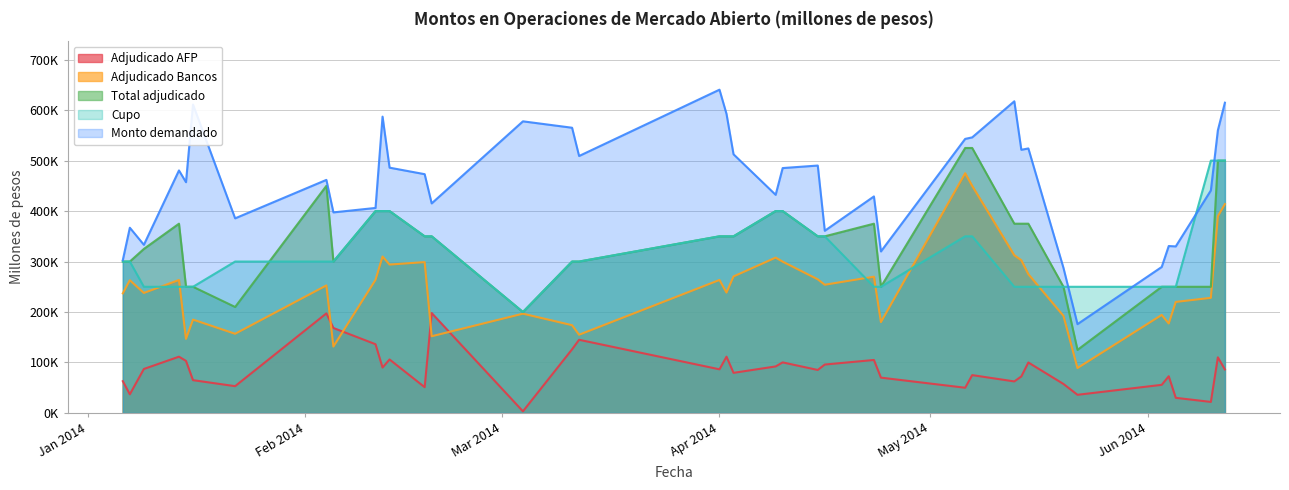

Between 01-04-2014 and 11-06-2014, which series saw the biggest shift?

Cupo